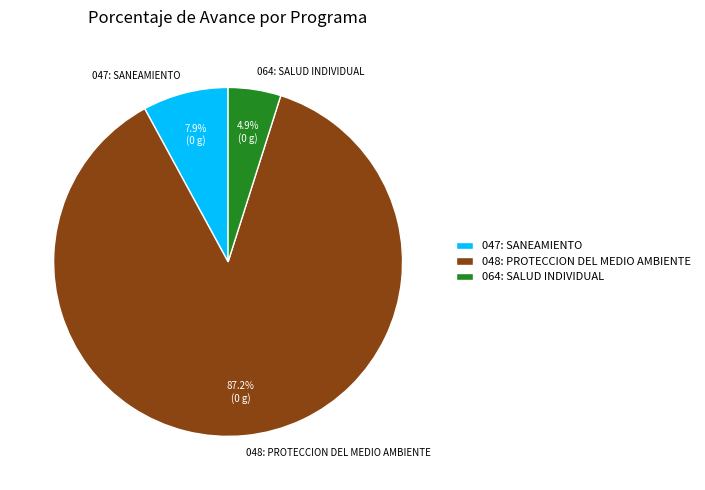

To the nearest percent, what is the combined percentage of 048: PROTECCION DEL MEDIO AMBIENTE and 064: SALUD INDIVIDUAL?

92%